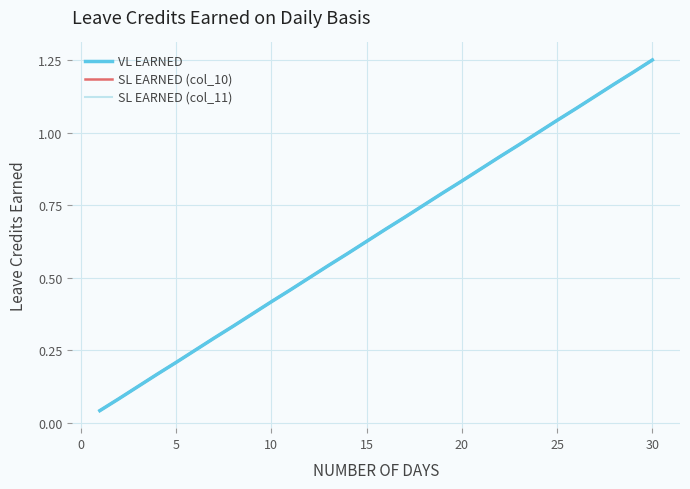

Reading right to left, transcribe all the data shown in this chart.

VL EARNED: 1.2	1.2	1.2	1.1	1.1	1.0	1.0	1.0	0.9	0.9	0.8	0.8	0.8	0.7	0.7	0.6	0.6	0.5	0.5	0.5	0.4	0.4	0.3	0.3	0.2	0.2	0.2	0.1	0.1	0.0
SL EARNED (col_10): 1.2	1.2	1.2	1.1	1.1	1.0	1.0	1.0	0.9	0.9	0.8	0.8	0.8	0.7	0.7	0.6	0.6	0.5	0.5	0.5	0.4	0.4	0.3	0.3	0.2	0.2	0.2	0.1	0.1	0.0
SL EARNED (col_11): 1.2	1.2	1.2	1.1	1.1	1.0	1.0	1.0	0.9	0.9	0.8	0.8	0.8	0.7	0.7	0.6	0.6	0.5	0.5	0.5	0.4	0.4	0.3	0.3	0.2	0.2	0.2	0.1	0.1	0.0